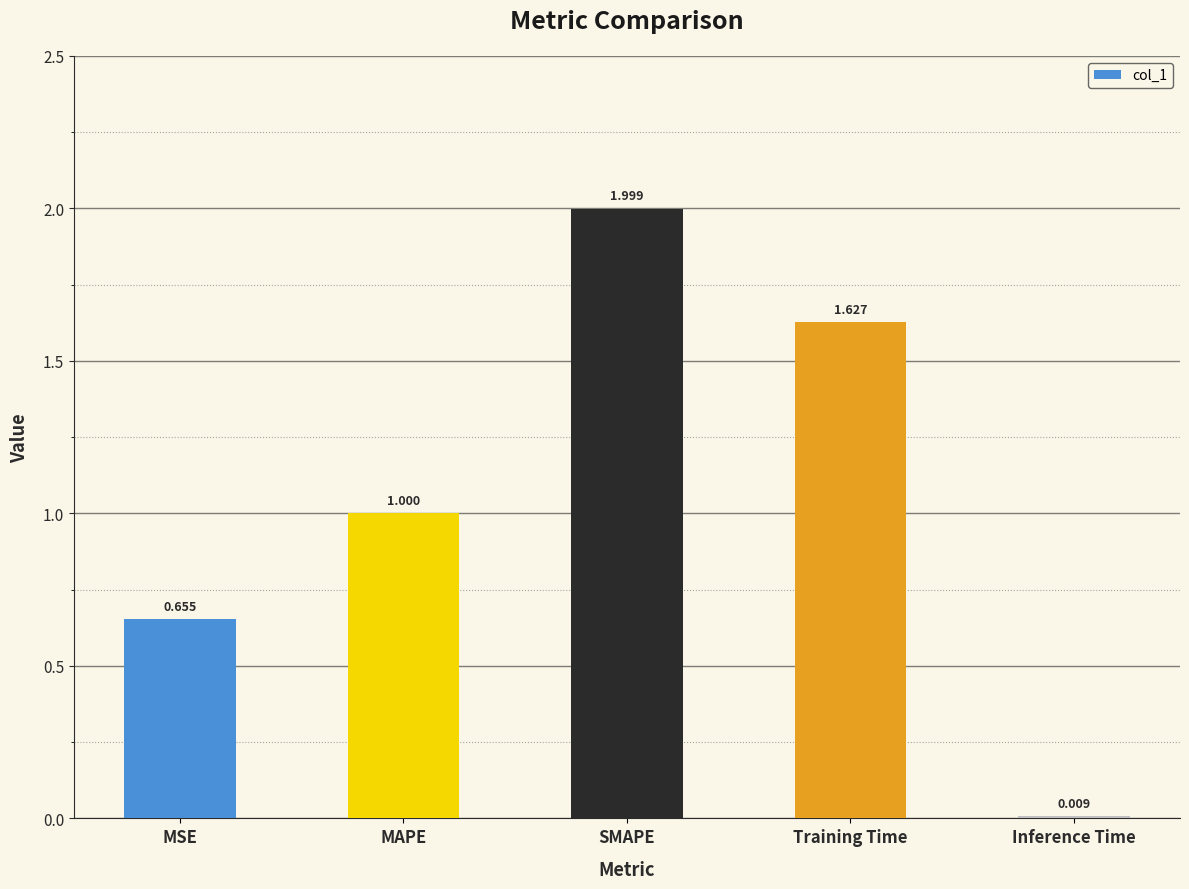

List the labels in order of value, largest first.

SMAPE, Training Time, MAPE, MSE, Inference Time